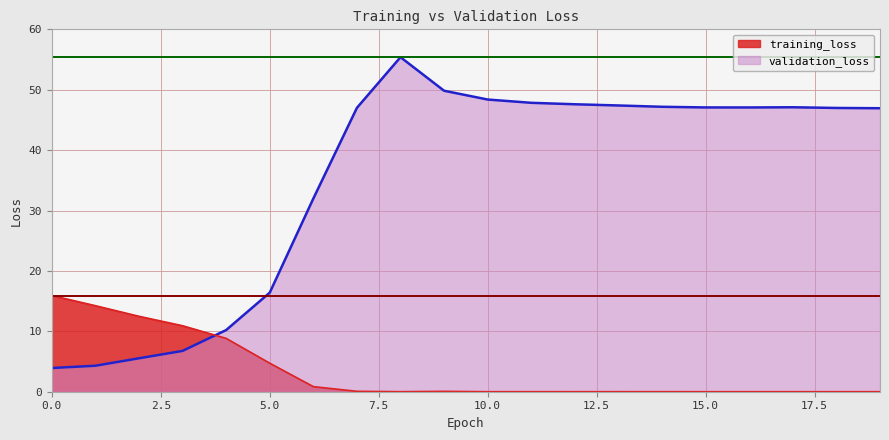

At which label is validation_loss closest to 29?

6